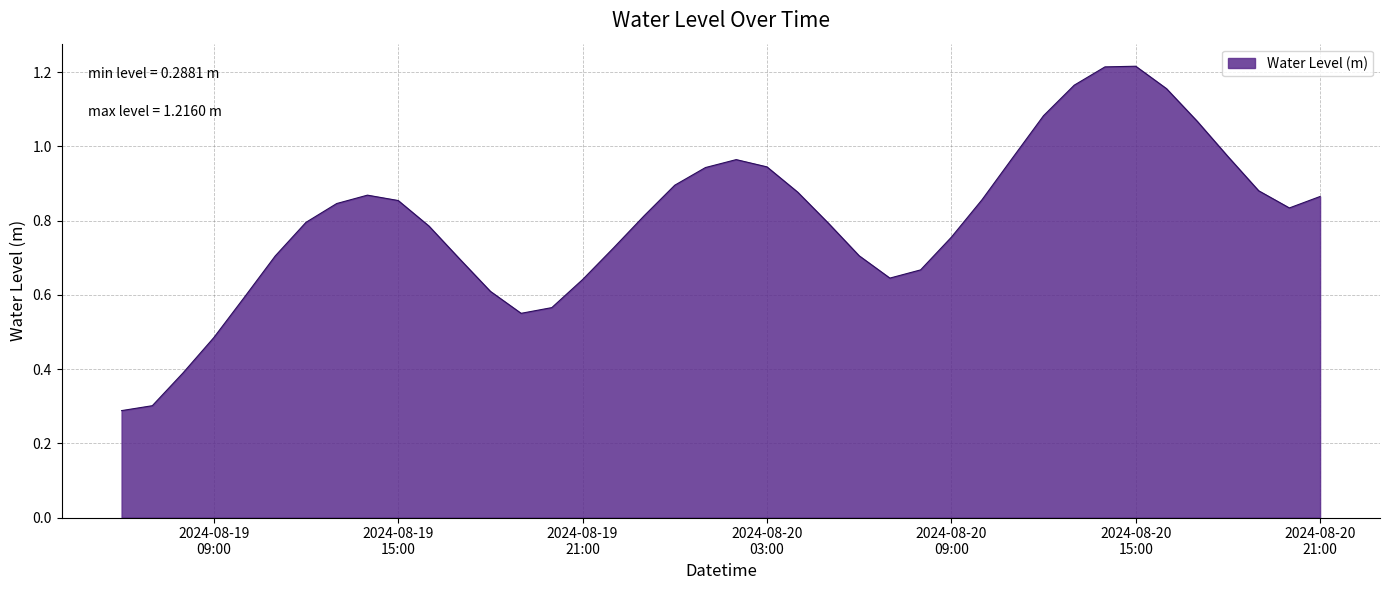

What is the minimum value shown in the chart?

0.3